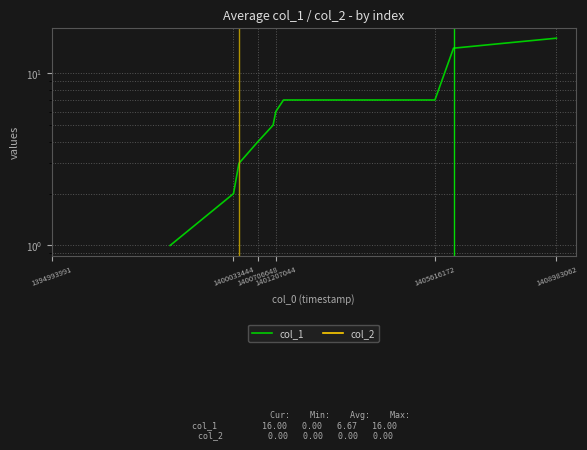

The col_1 series shows 3.8 at 1401207044. True or false?

False